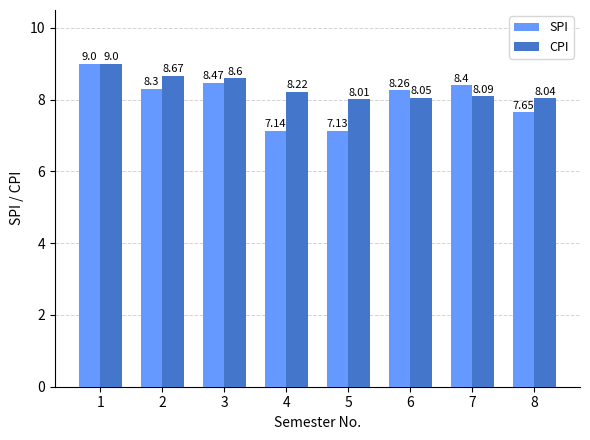

What is the average value of the CPI series?

8.3